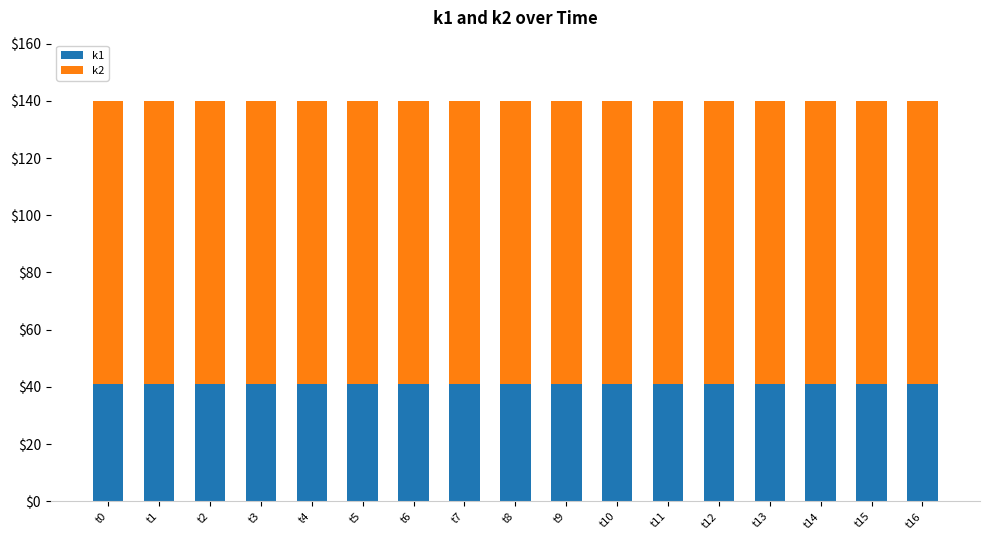

What is the highest value of the k1 series?

41